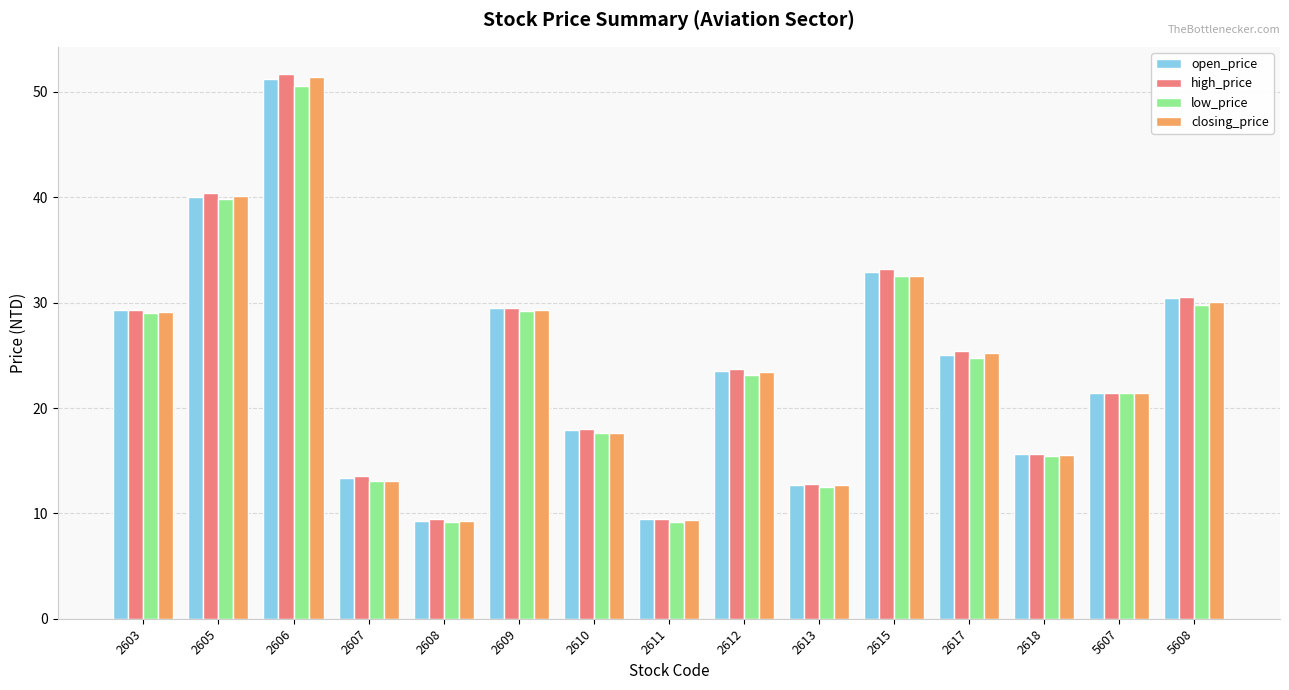

What are all the series names shown in the legend?

open_price, high_price, low_price, closing_price